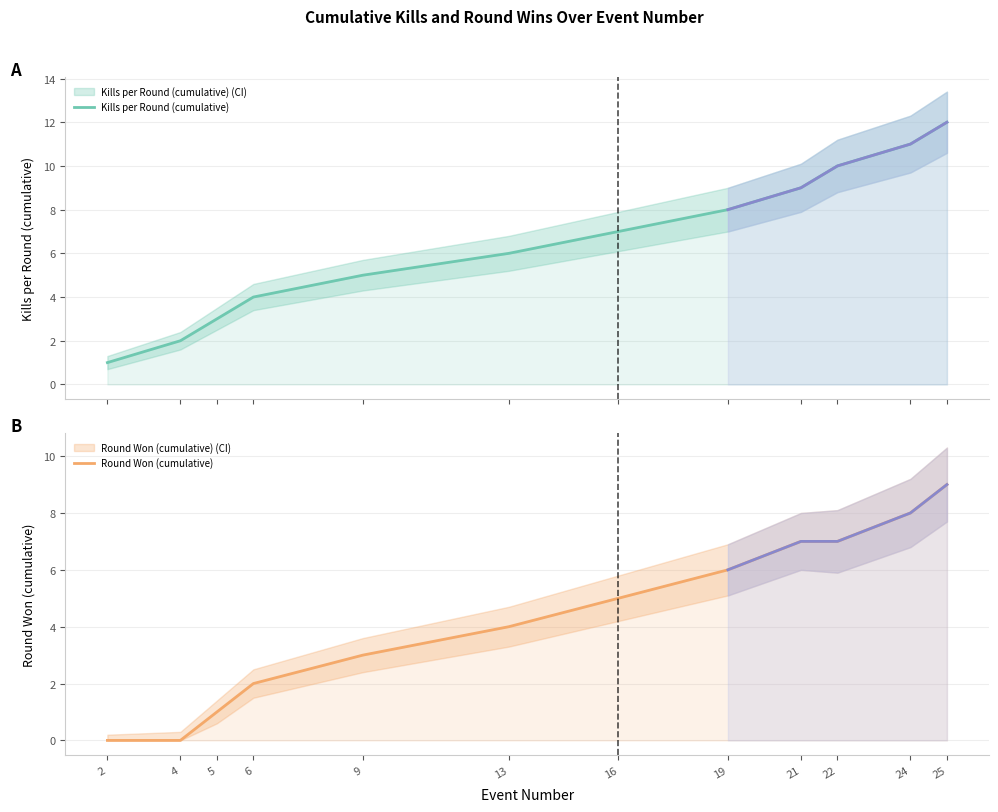

Which series changed the most between 4 and 25?

Kills per Round (cumulative)